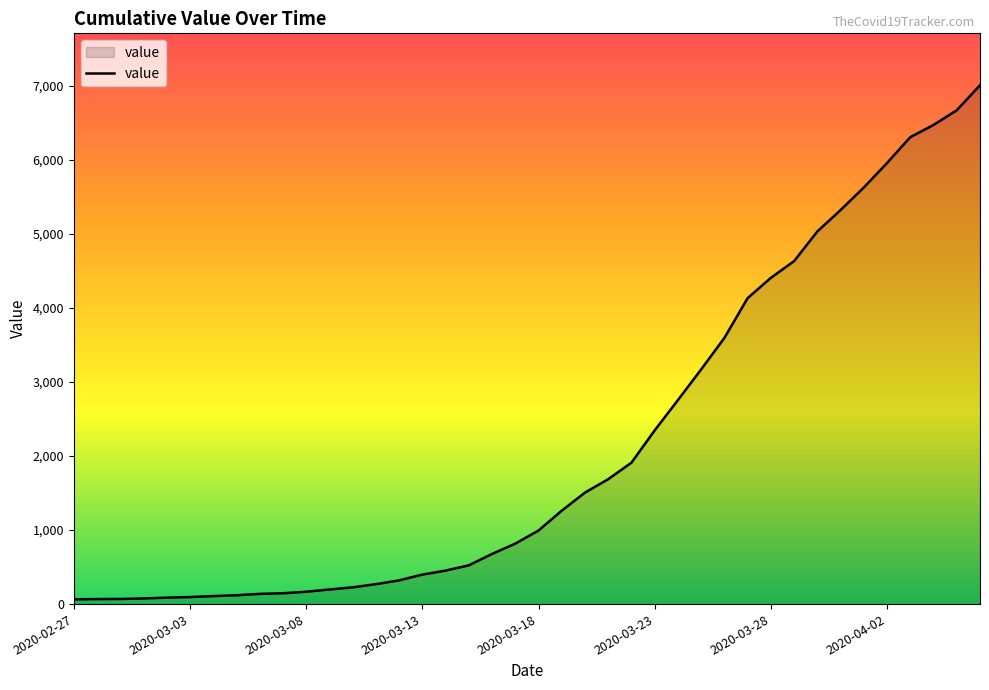

What is the greatest value displayed?

7004